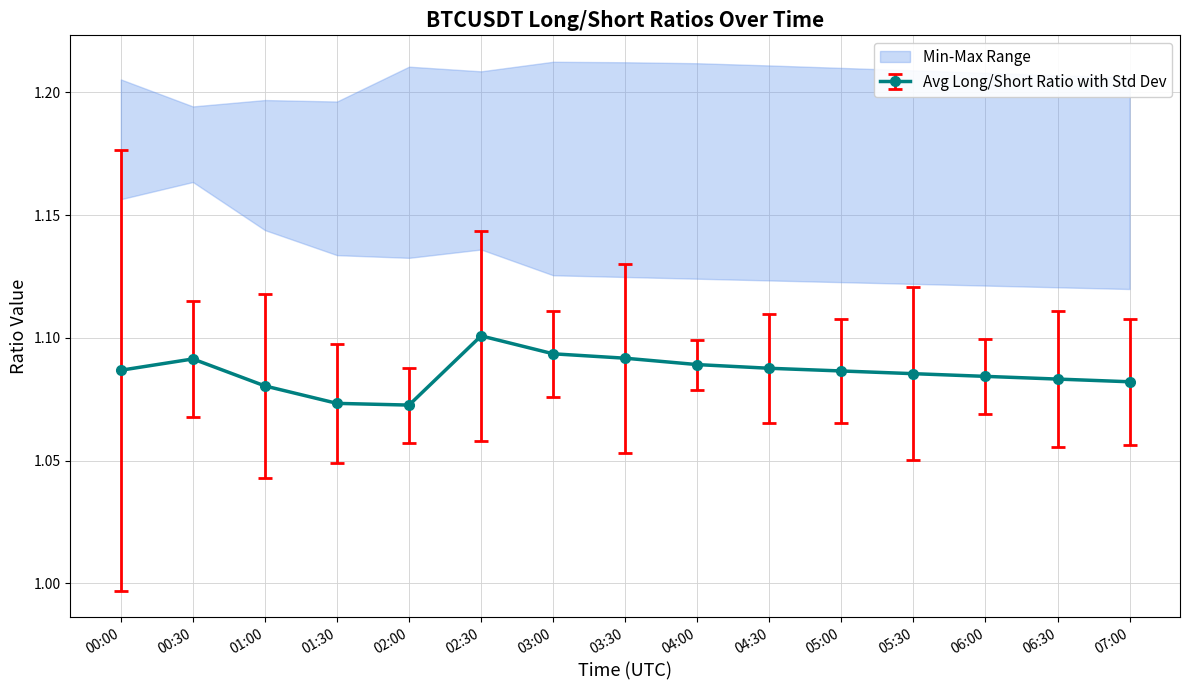

The value of Avg Long/Short Ratio with Std Dev at 04:00 is 1.7. True or false?

False